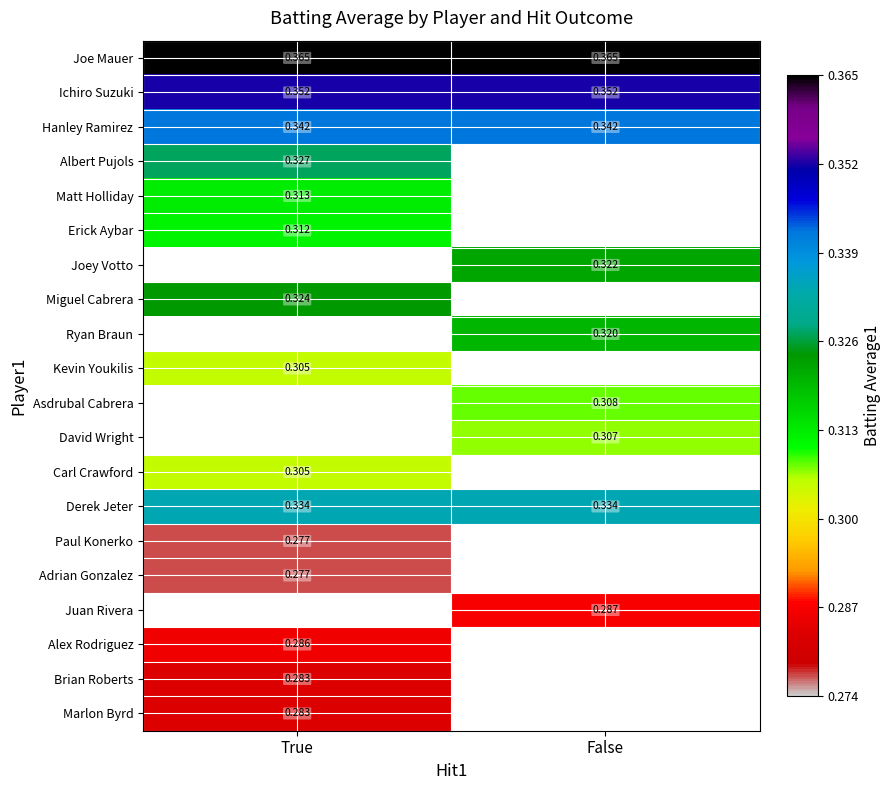

How many values in Albert Pujols are above zero?

1